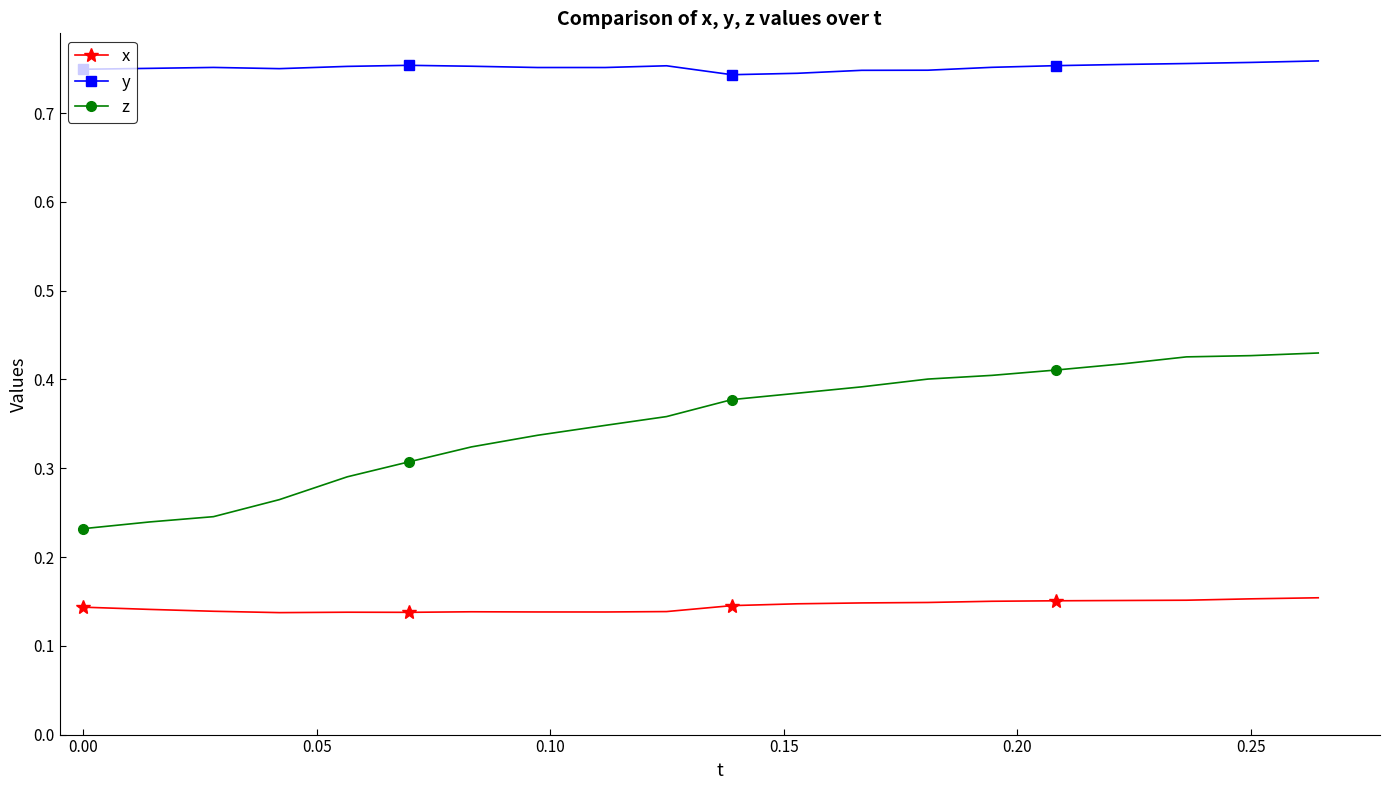

How many series are shown in this chart?

3